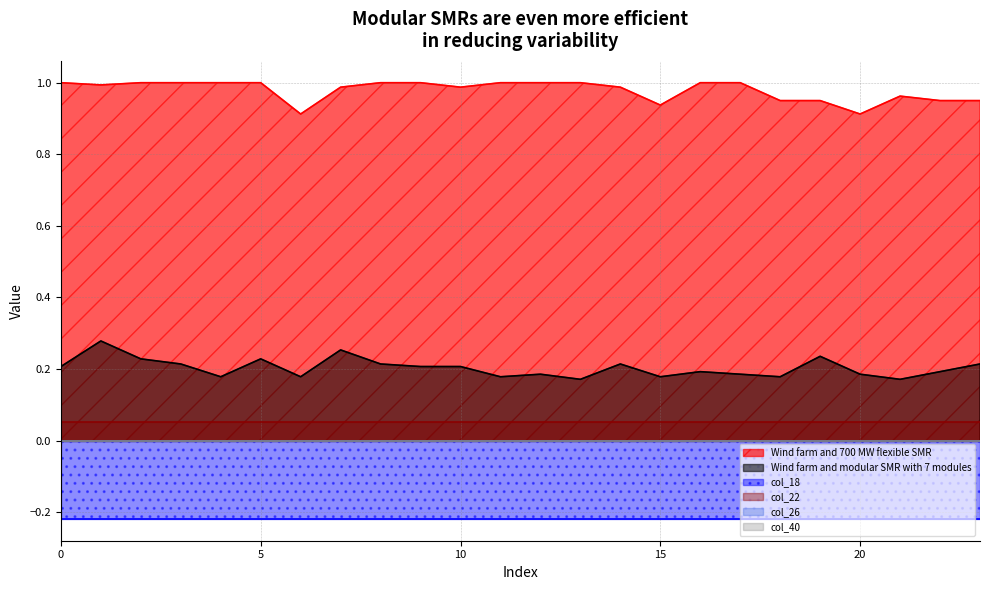

True or false: col_22 and col_18 cross at least once.

False